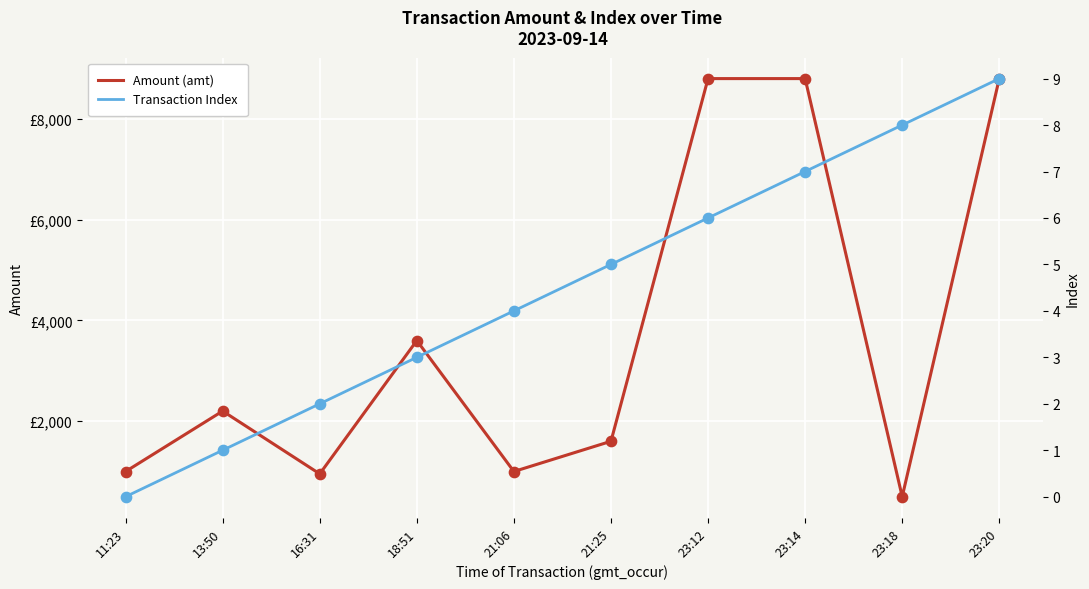

What are all the series names shown in the legend?

Amount (amt), Transaction Index